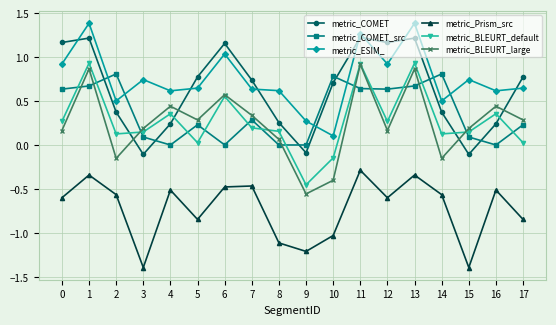

Does the chart display data point markers on the line(s)?

Yes